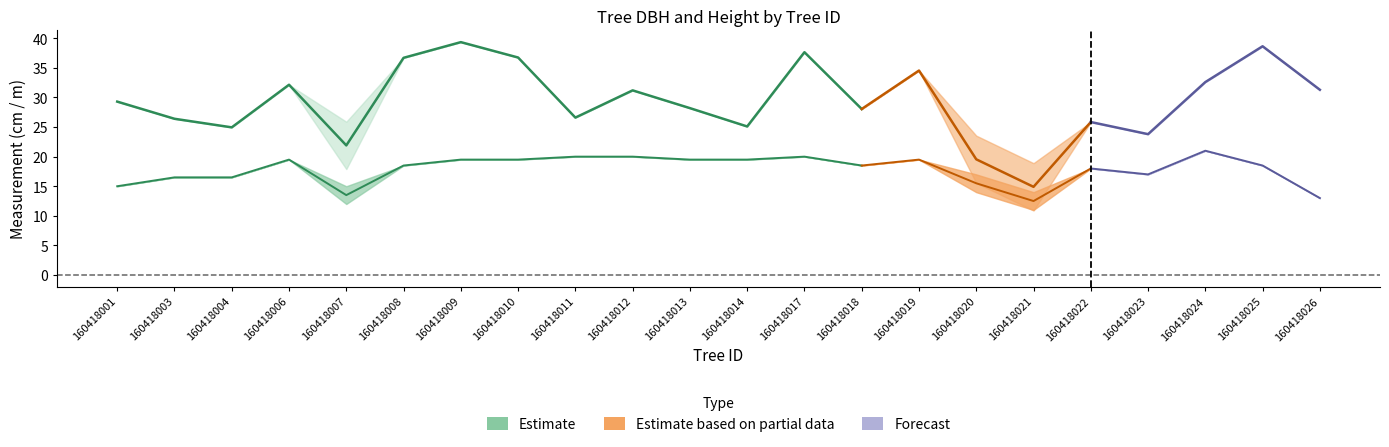

Which label corresponds to the largest value in the chart?

160418009